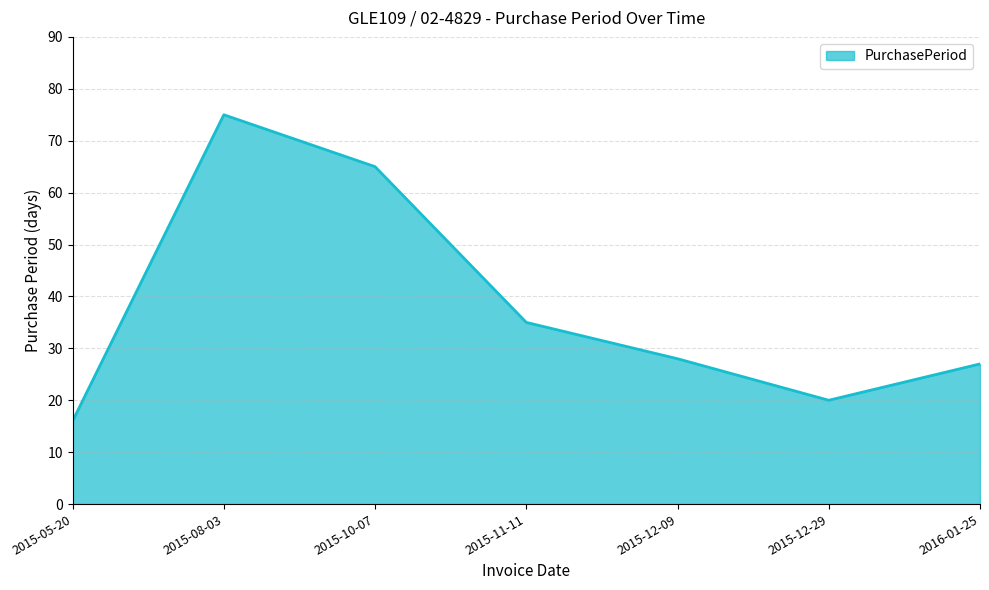

What is the approximate value at 2016-01-25, to the nearest 5?

25